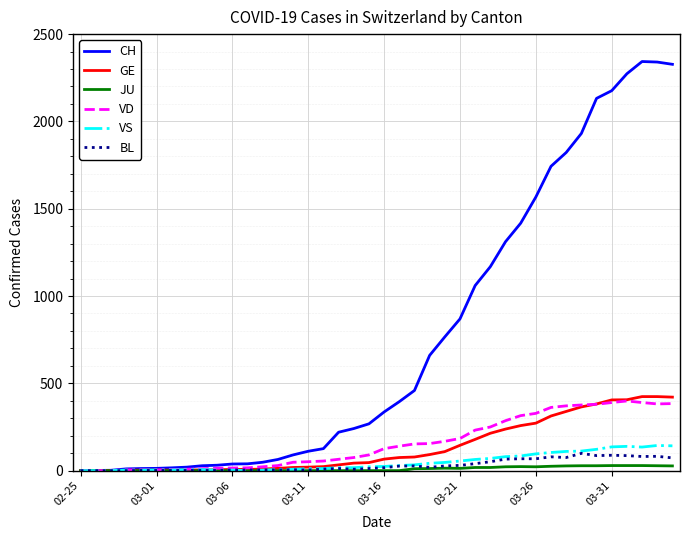

Which series has the largest range (max minus min)?

CH